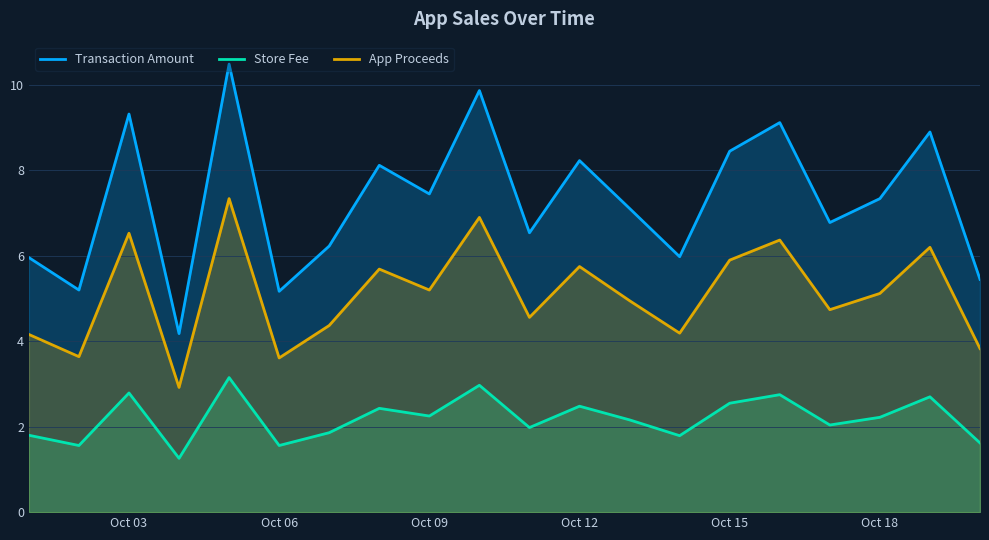

True or false: Transaction Amount has more than 0 interior local peaks.

True